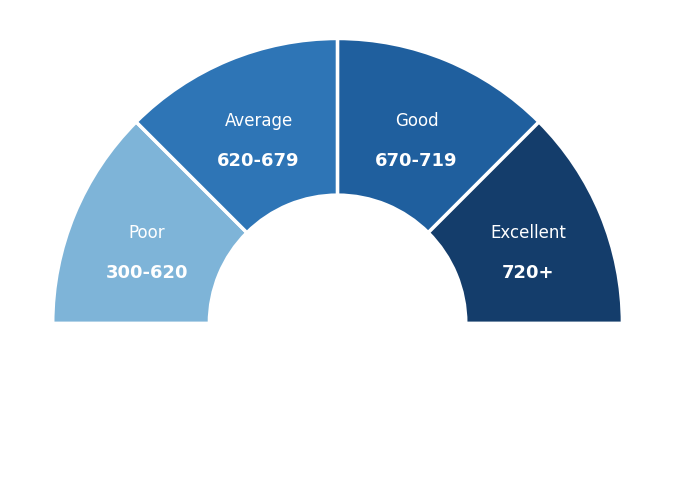

The TEX@OAK_2 slice represents 17% of the pie. True or false?

False